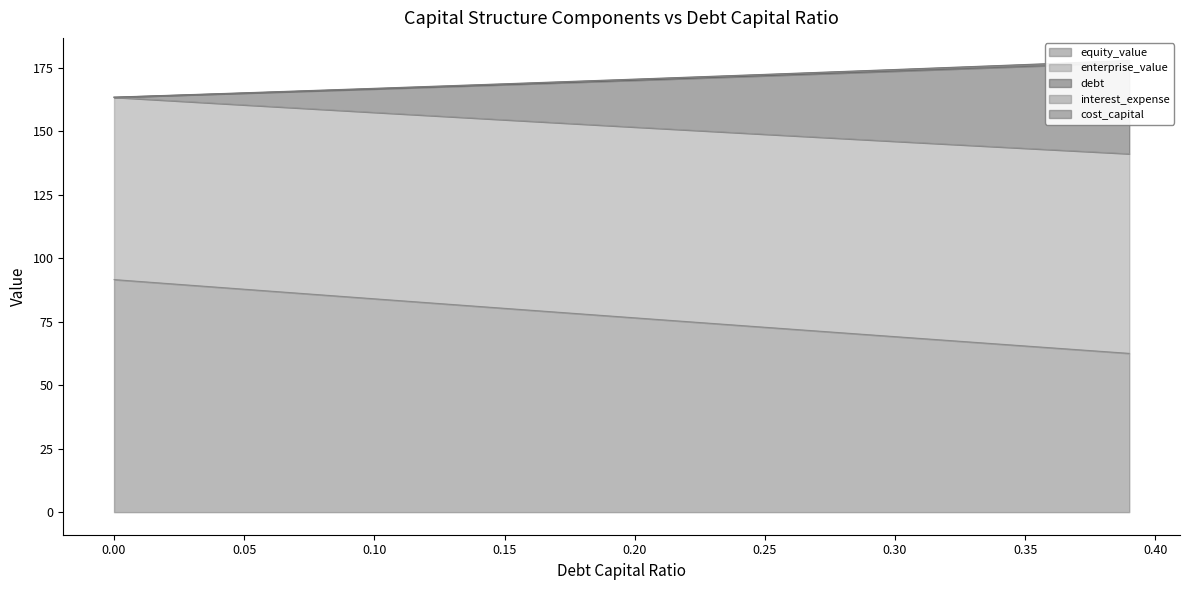

Which has a higher value, 0.39 or 0.1?

0.1